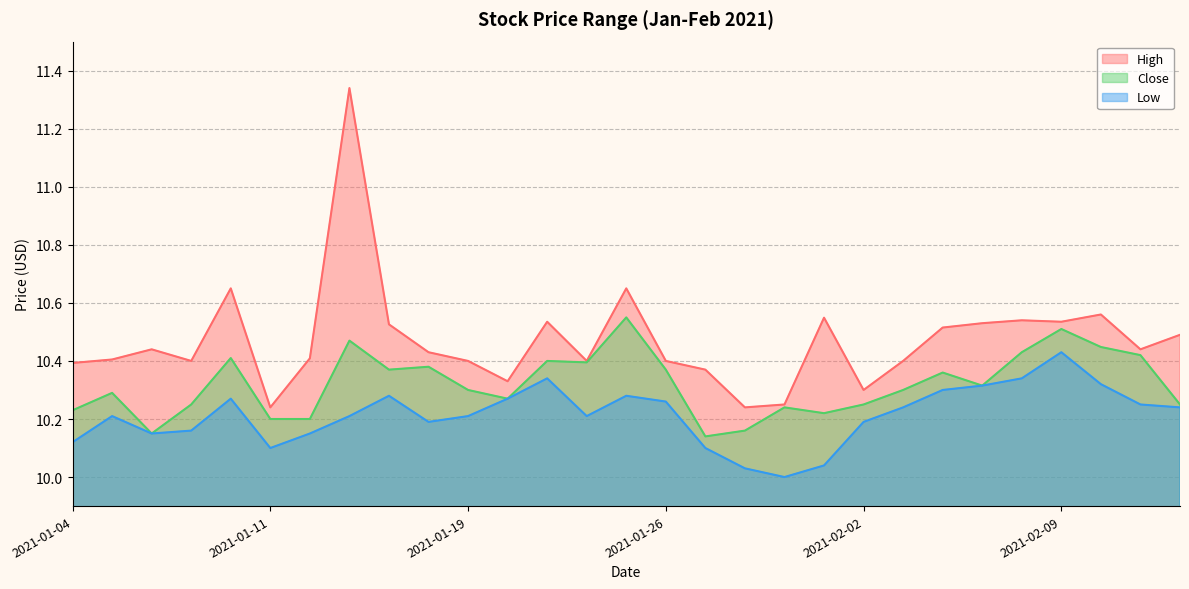

Rank the series at 2021-01-04 from highest to lowest value.

High, Close, Low